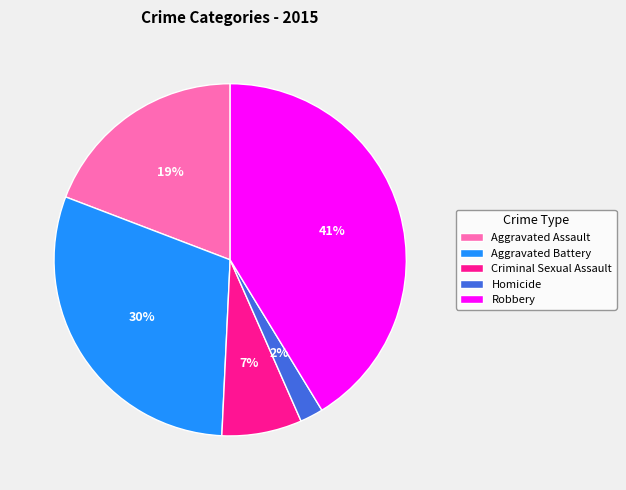

Is the sum of Robbery and Aggravated Assault greater than half?

Yes